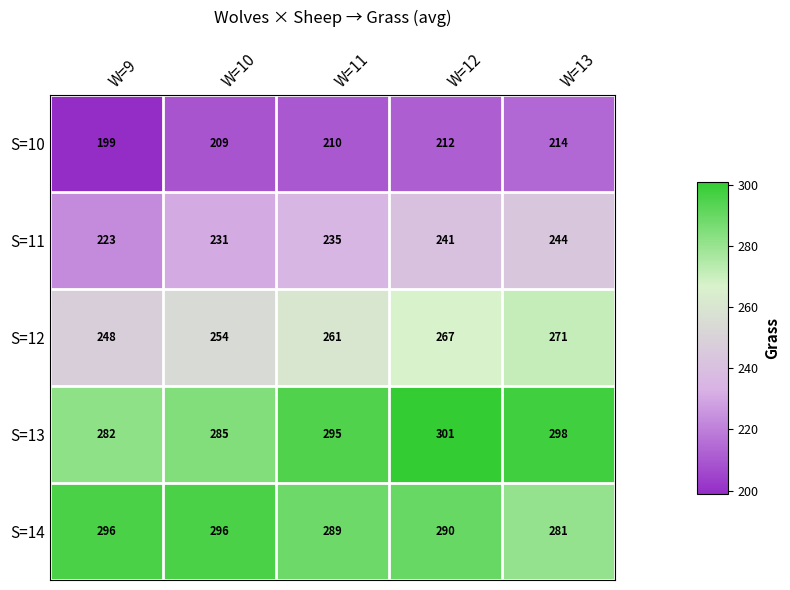

What is the sum of all S=11 values?

1174